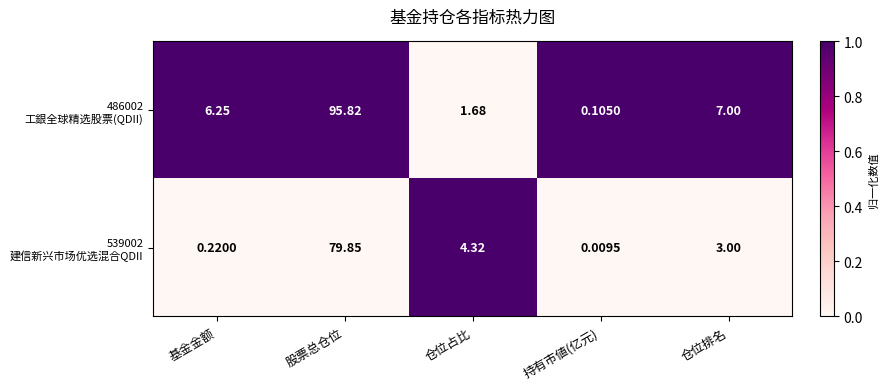

At which category is the sum across all series the highest?

股票总仓位